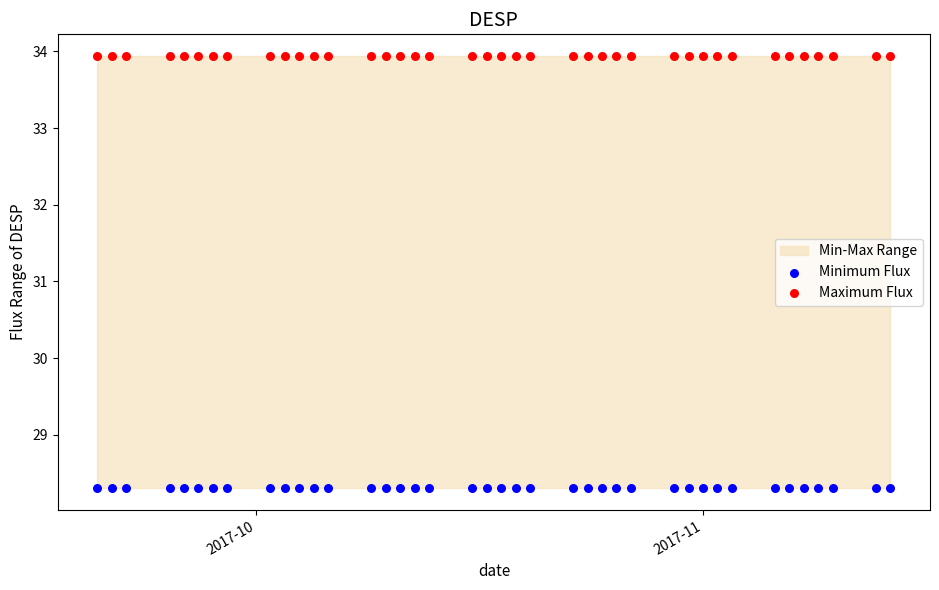

Which series reaches the minimum Y coordinate?

Minimum Flux